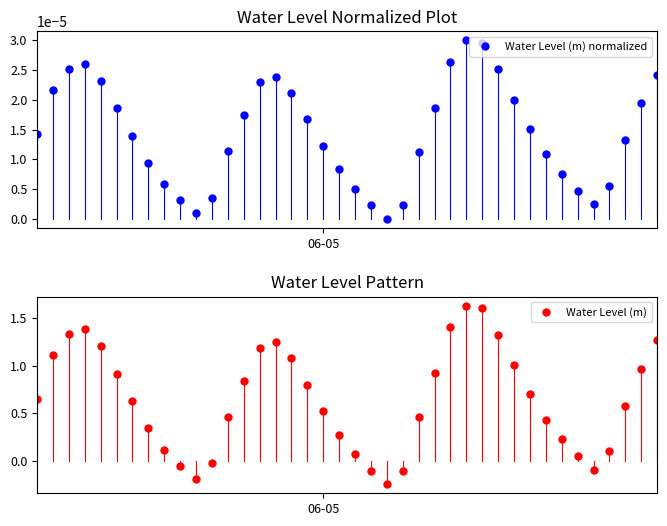

Rank the series by their maximum value, from highest to lowest.

Water Level (m), Water Level (m) normalized